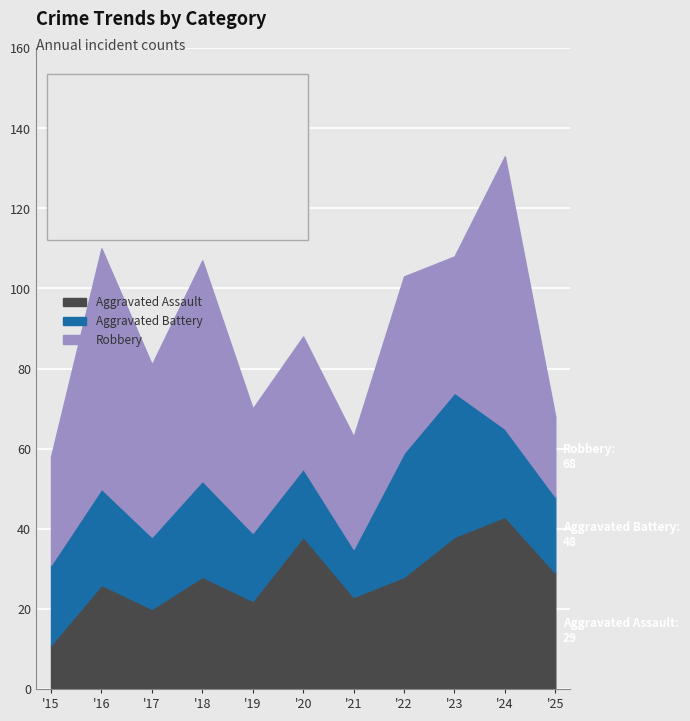

What is the spread (max minus min) of values at 2023?

4